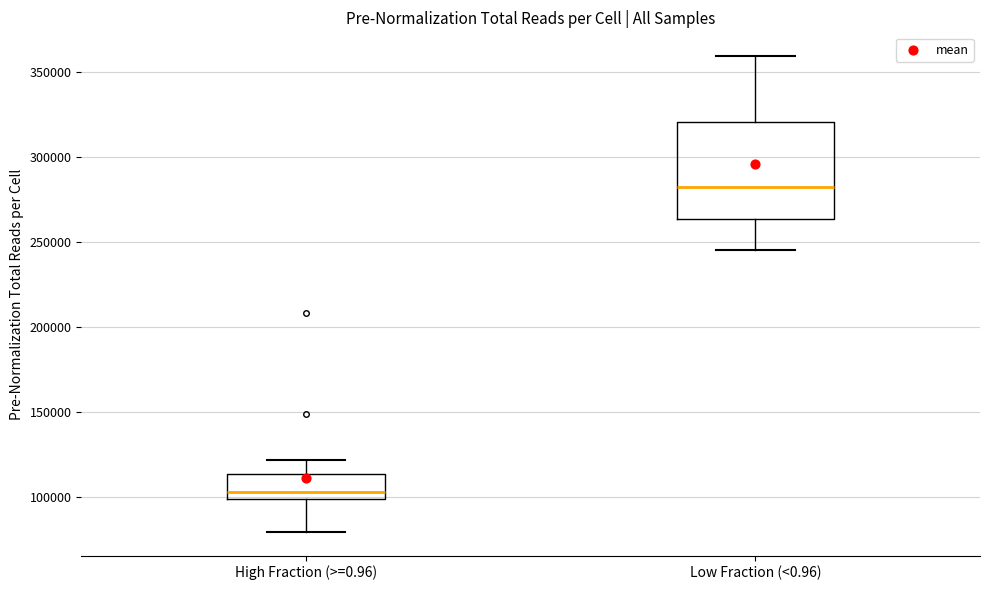

Reading left to right, transcribe this box plot: for each box, give where its median line is, the range the box spans, and where its two whiskers end, as read against the y-axis. The values are not printed on the chart, so give them approximately, as read against the axis.

High Fraction (>=0.96): median 105000, box 100000 to 115000, whiskers 80000 to 120000
Low Fraction (<0.96): median 280000, box 265000 to 320000, whiskers 245000 to 360000